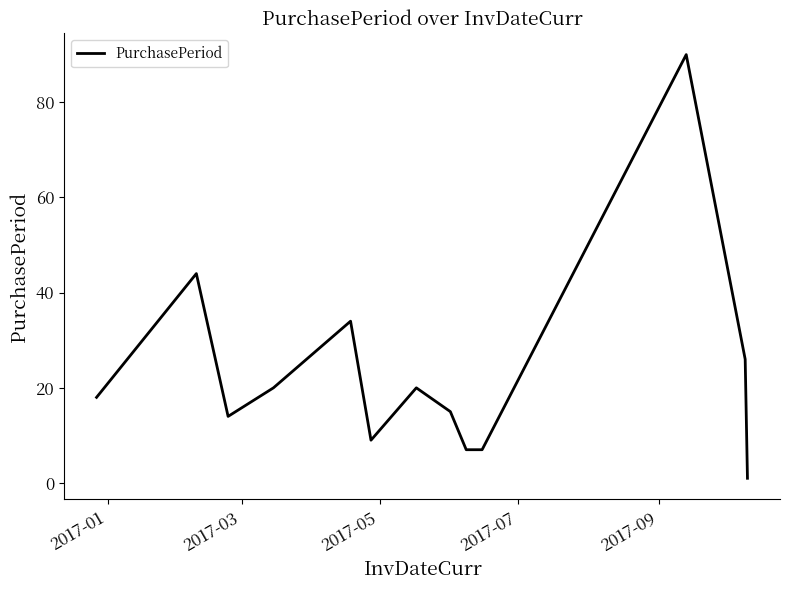

What is the greatest value displayed?

90